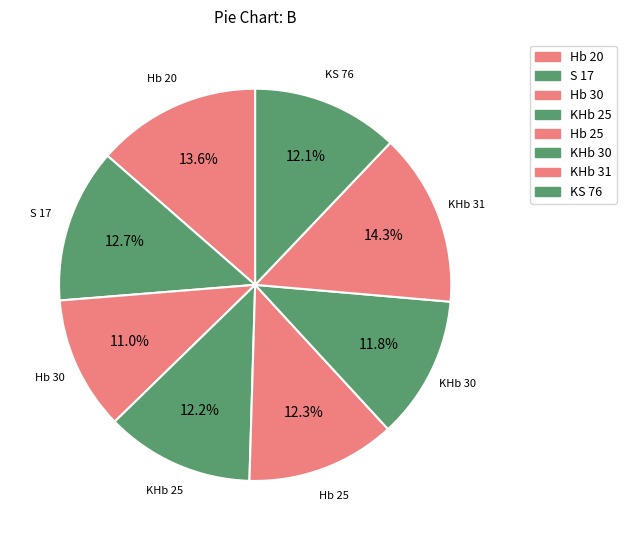

To the nearest percent, what is the combined percentage of S 17 and Hb 20?

26%